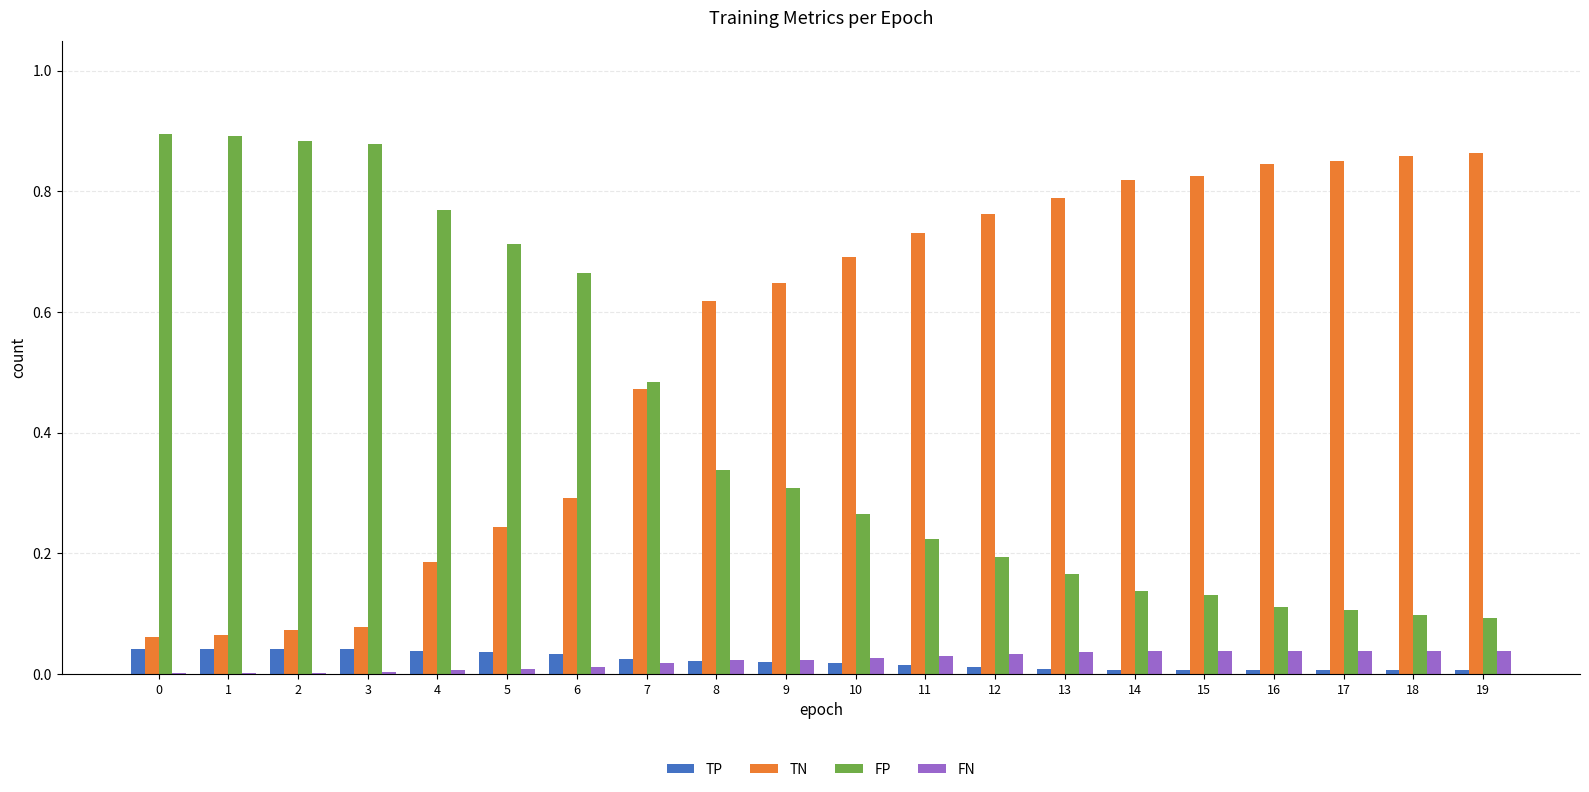

Which series has the largest total across all categories?

TN